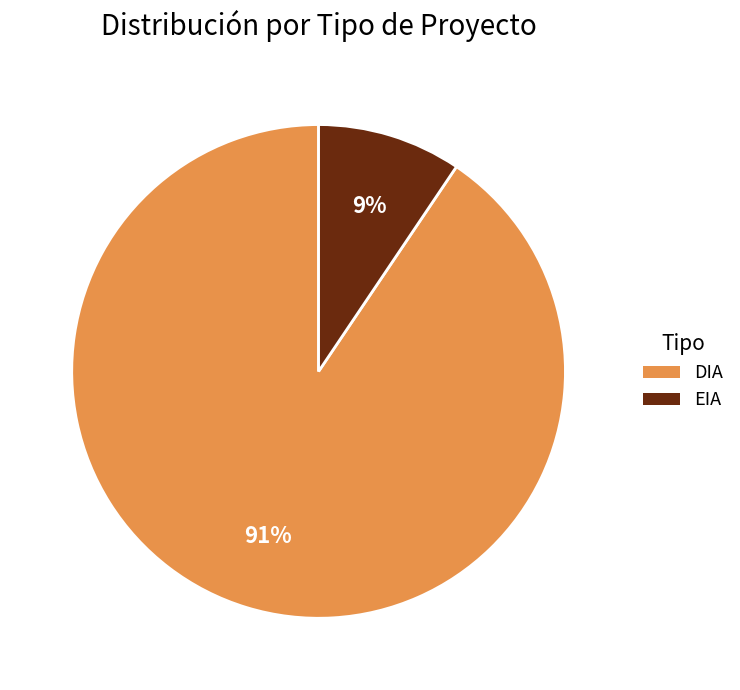

Is the sum of EIA and DIA greater than half?

Yes